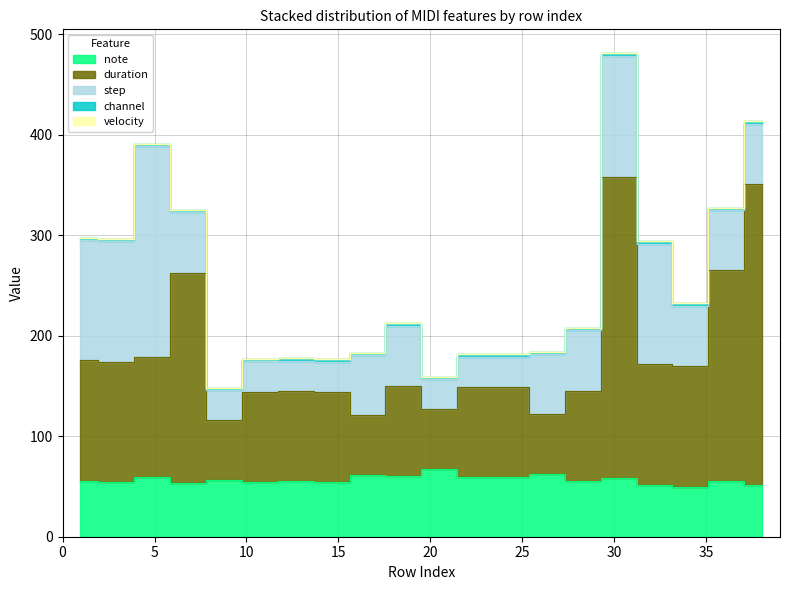

Between 0 and 26, which is larger?

26